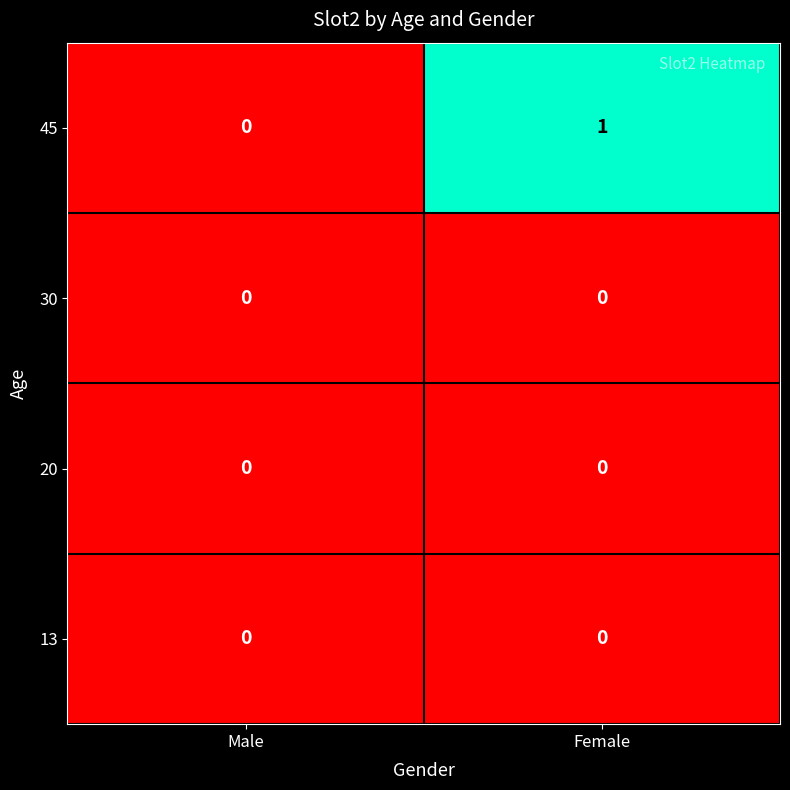

What is the greatest value displayed?

1